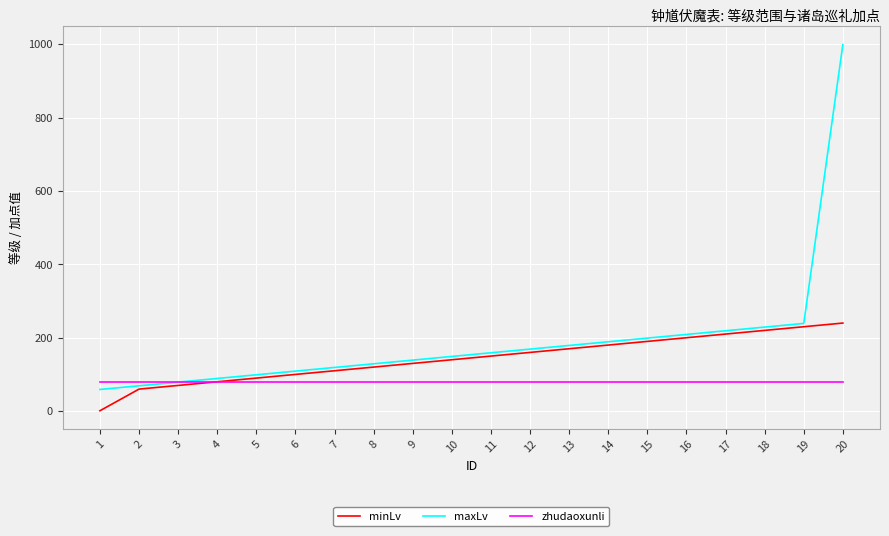

What is the average value of the zhudaoxunli series?

80